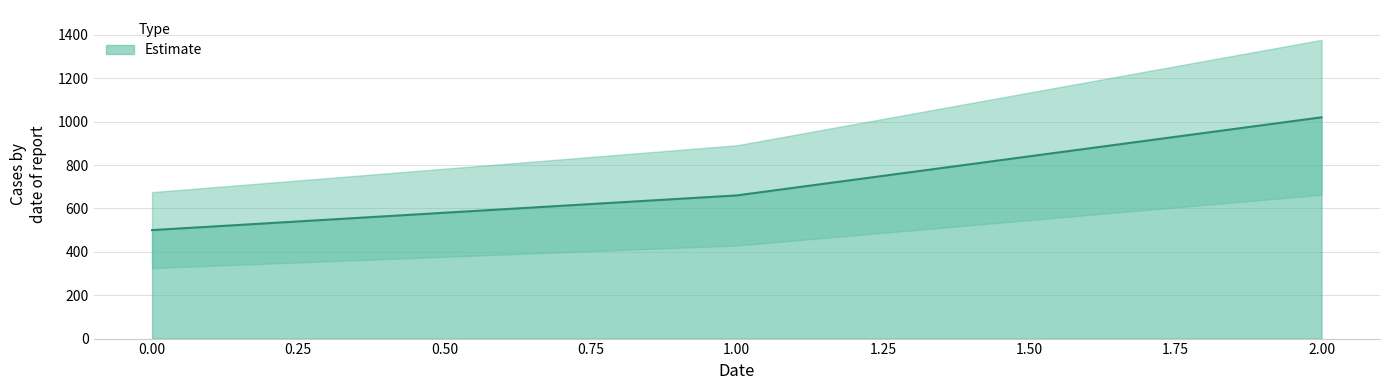

The chart shows a value of 660 at 1. True or false?

True